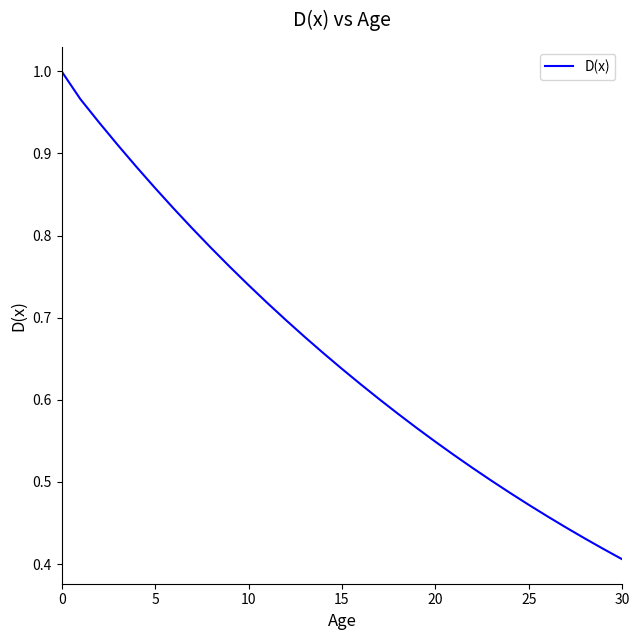

How many lines are shown in the chart?

1